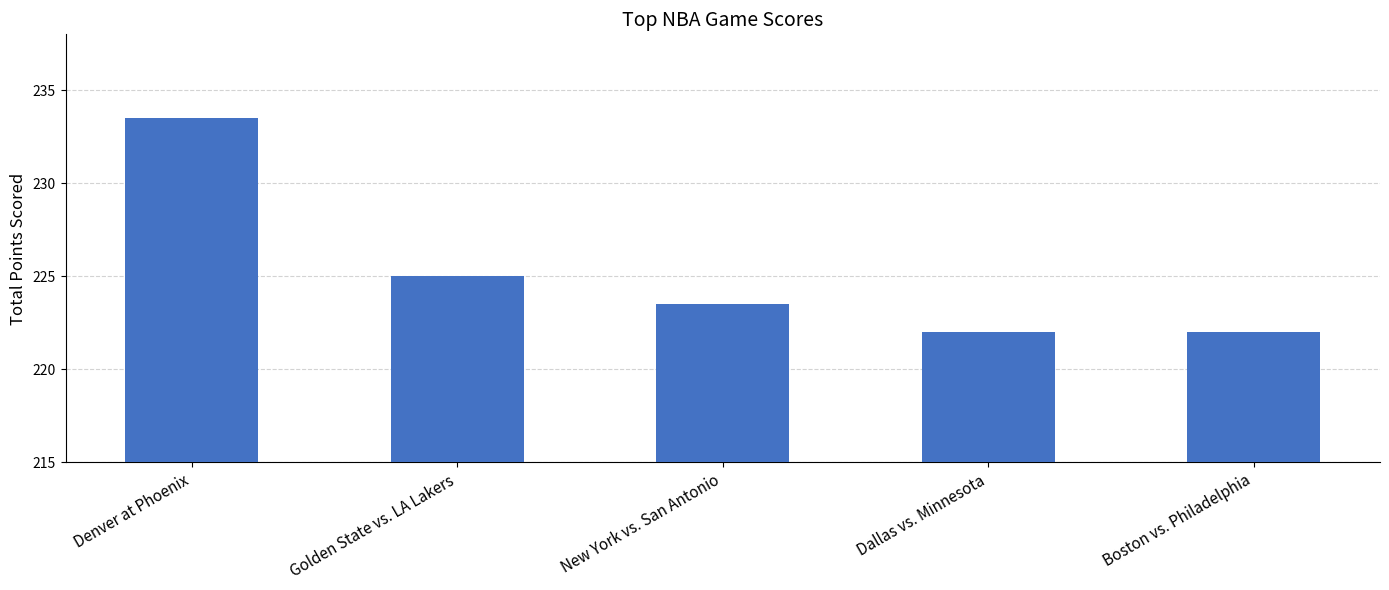

How many values are between 222 and 225?

4